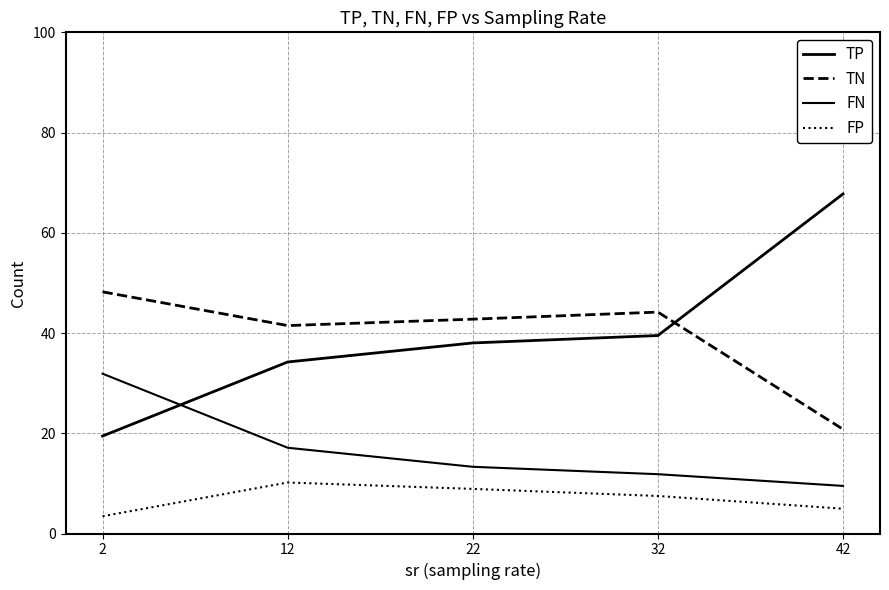

Is it true that TN equals 20.8 at 42?

True